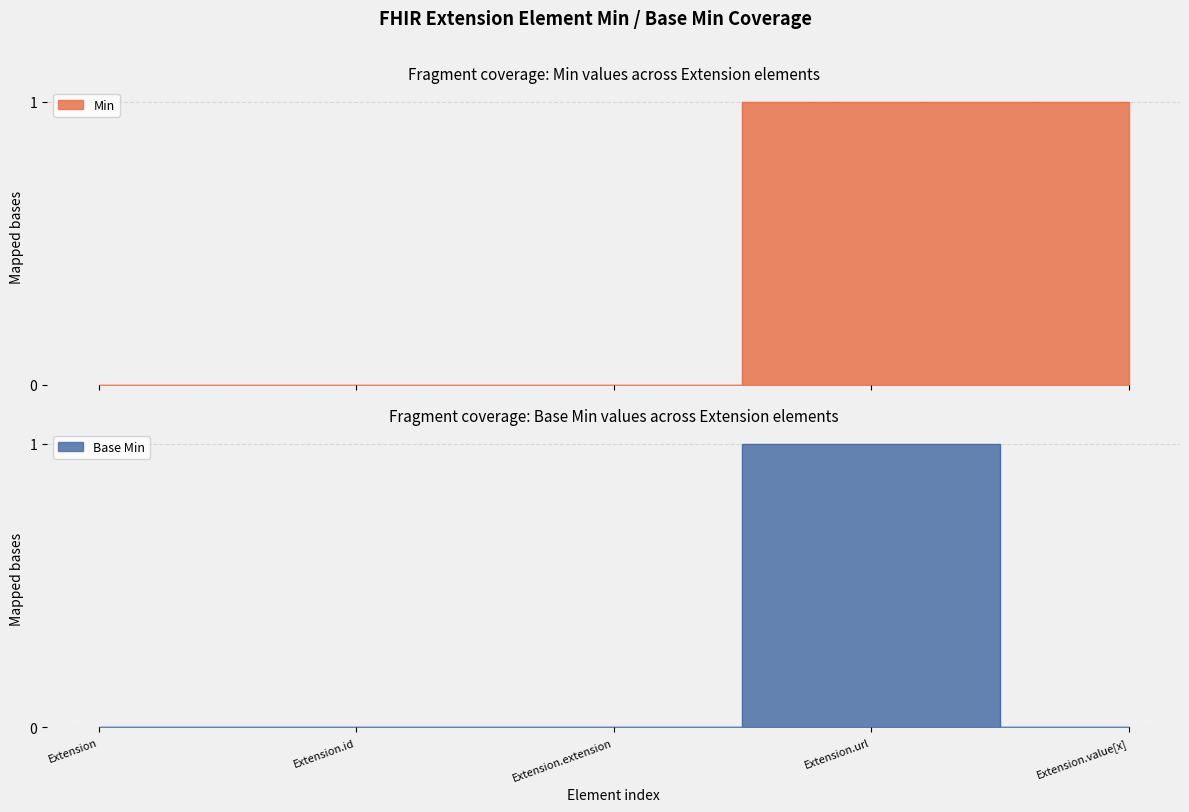

The Min series shows 1 at Extension.url. True or false?

True